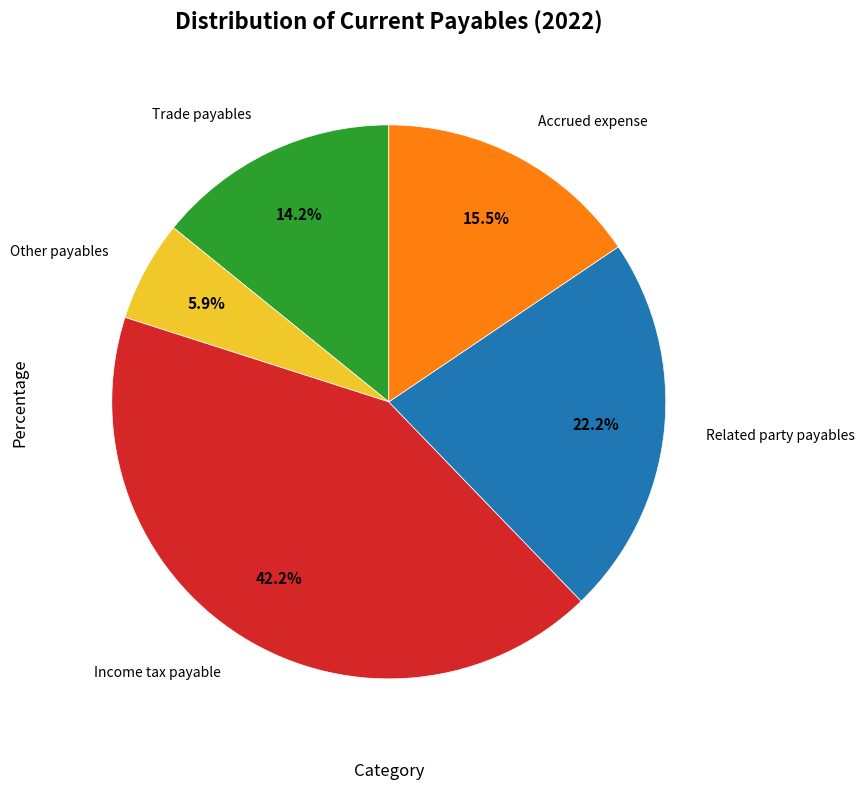

Does any single category account for the majority?

No